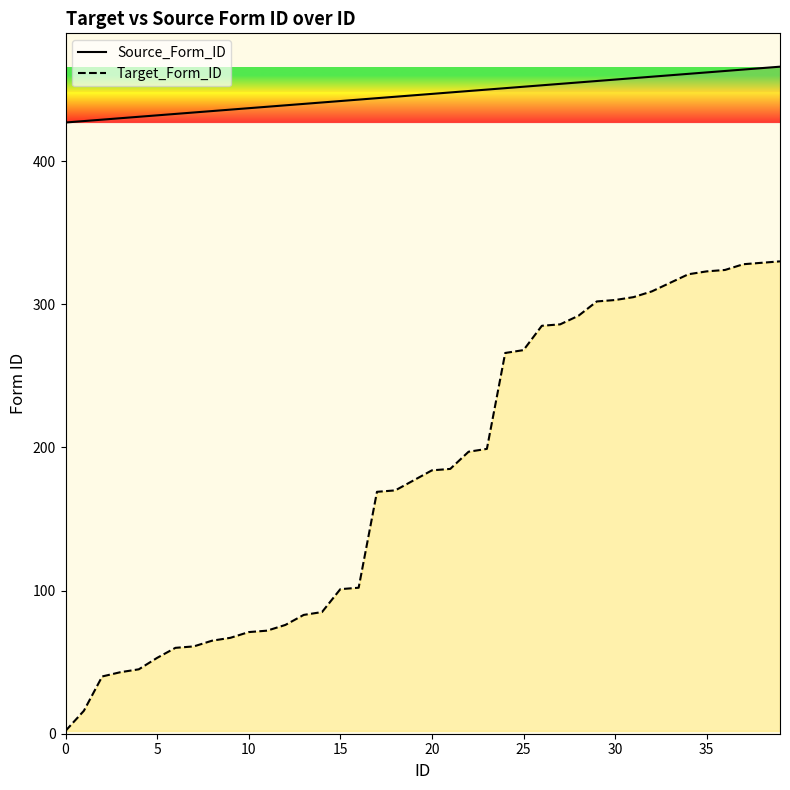

Is it true that Source_Form_ID equals 109 at 37?

False